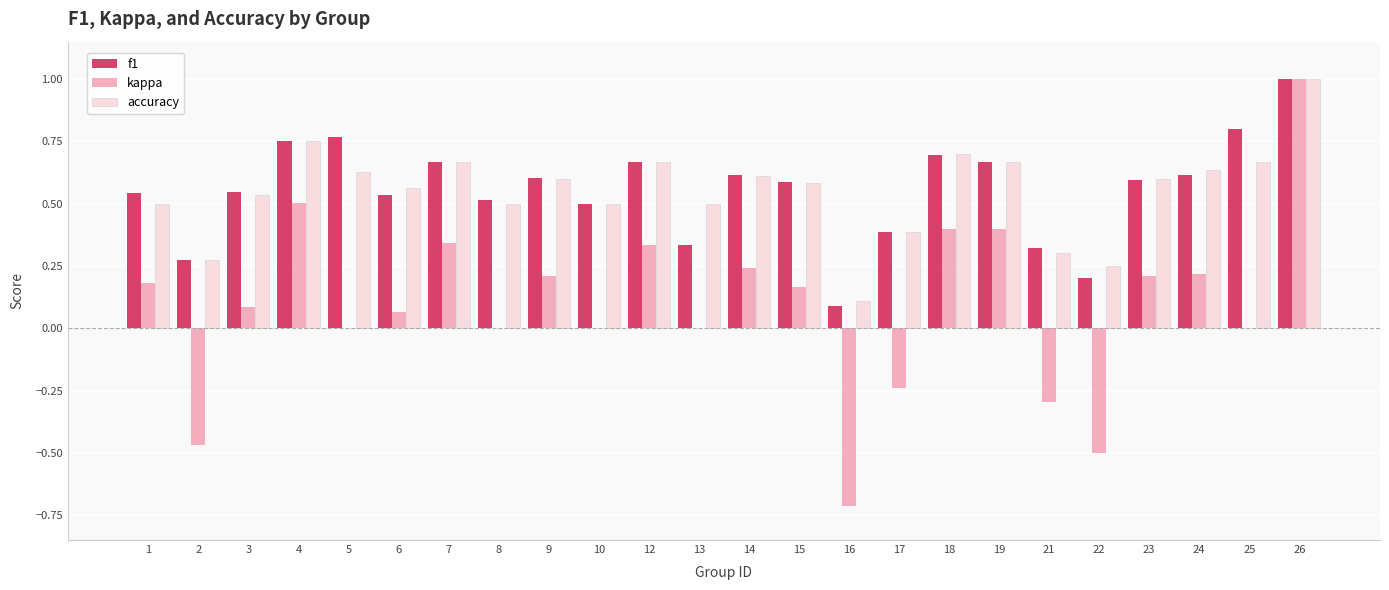

Count the number of categories in the chart.

24